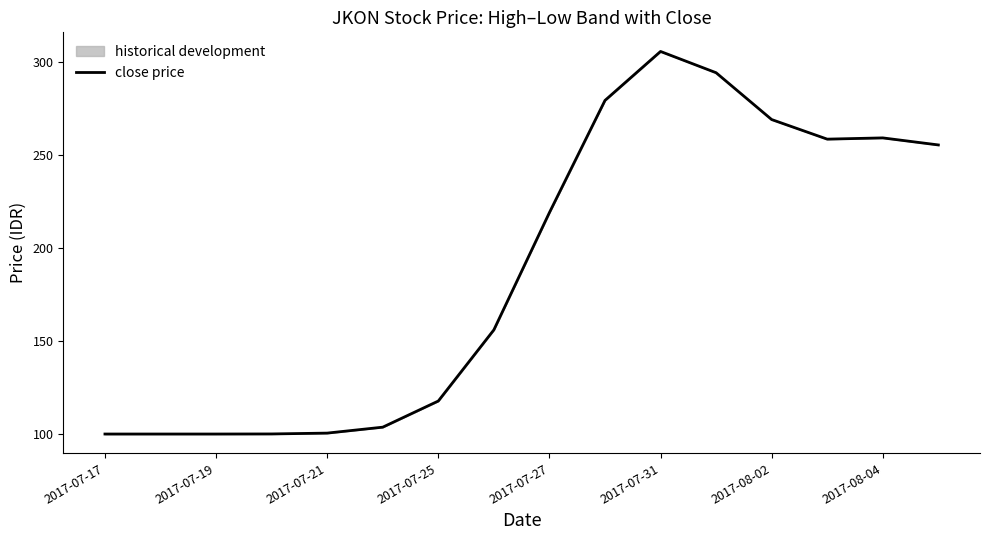

True or false: the data shows 177.8 at 2017-07-31.

False